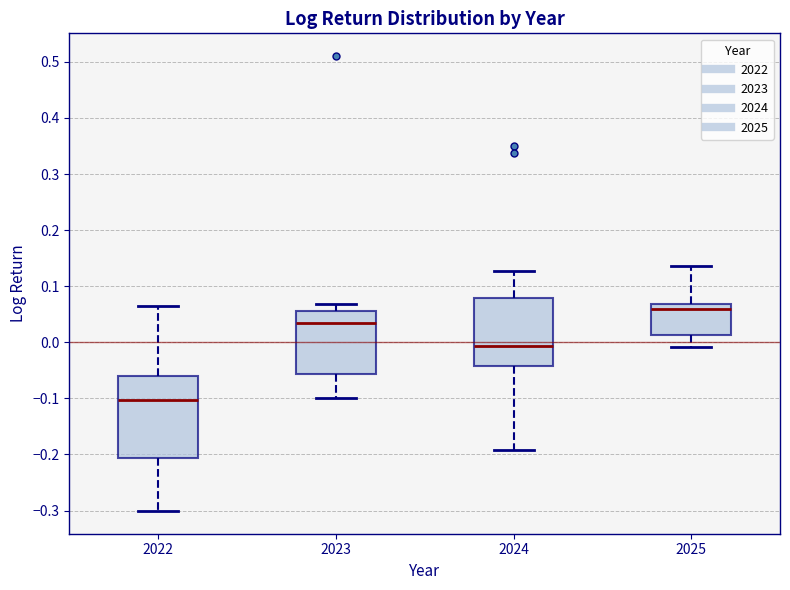

Comparing the boxes themselves (not the whiskers), which one is the tallest?

2022